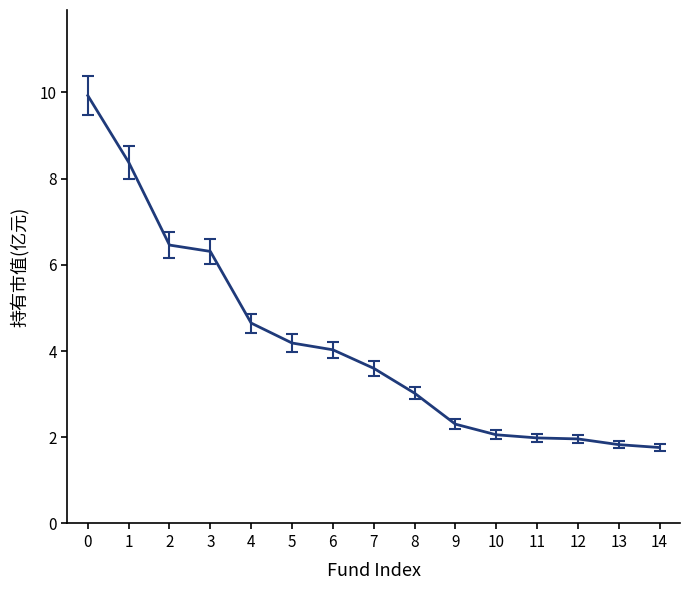

What is the ratio of the value at 11 to the value at 13?

1.1